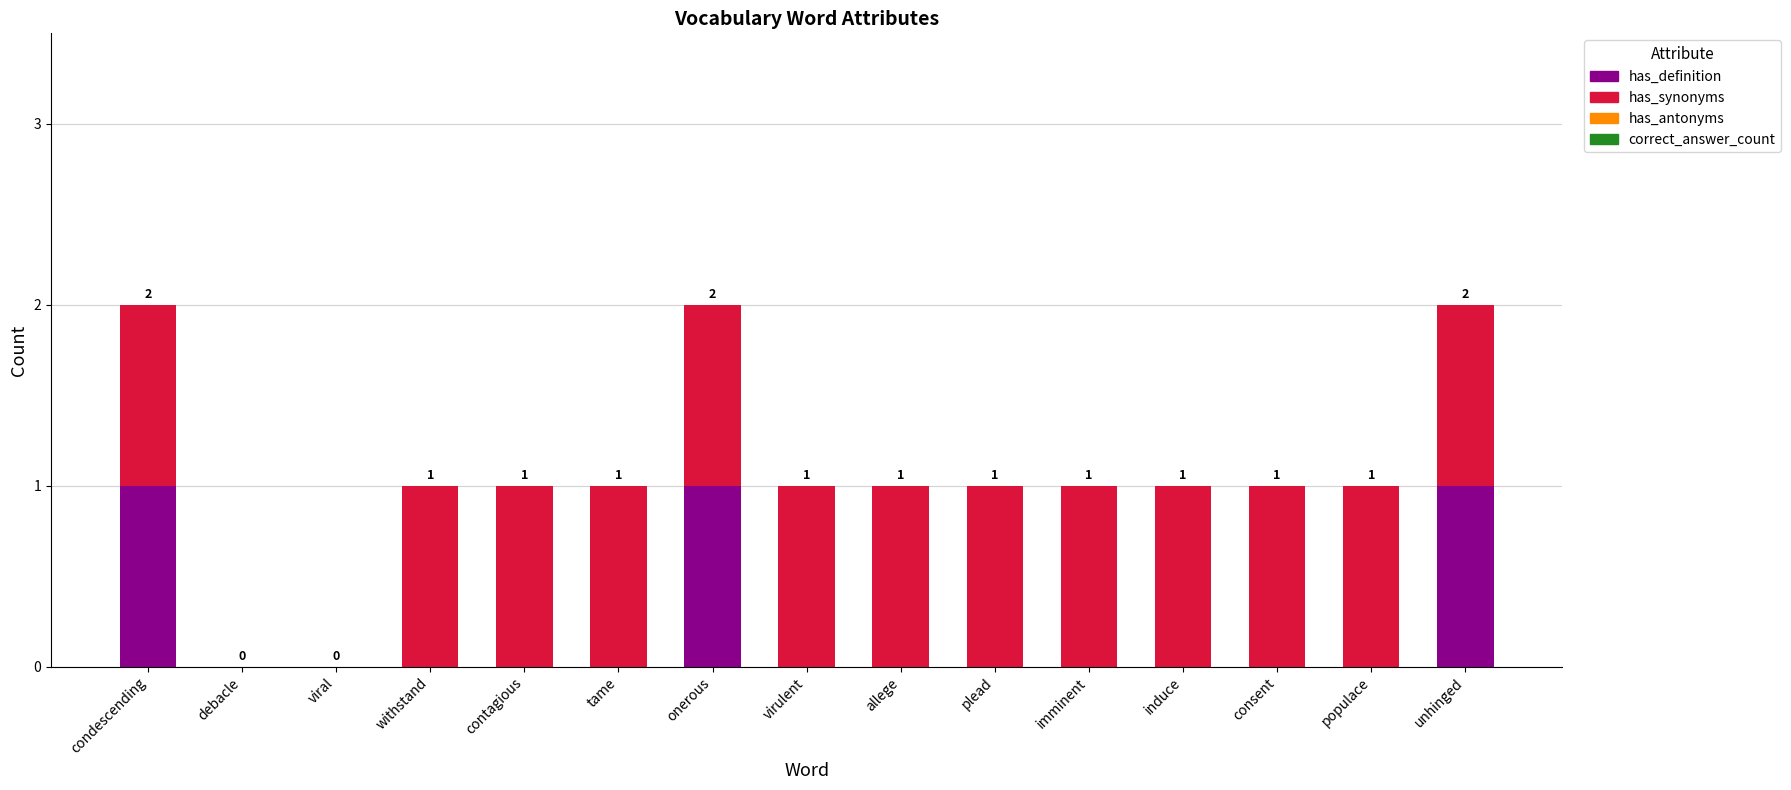

Is it true that has_definition equals 0 at withstand?

True